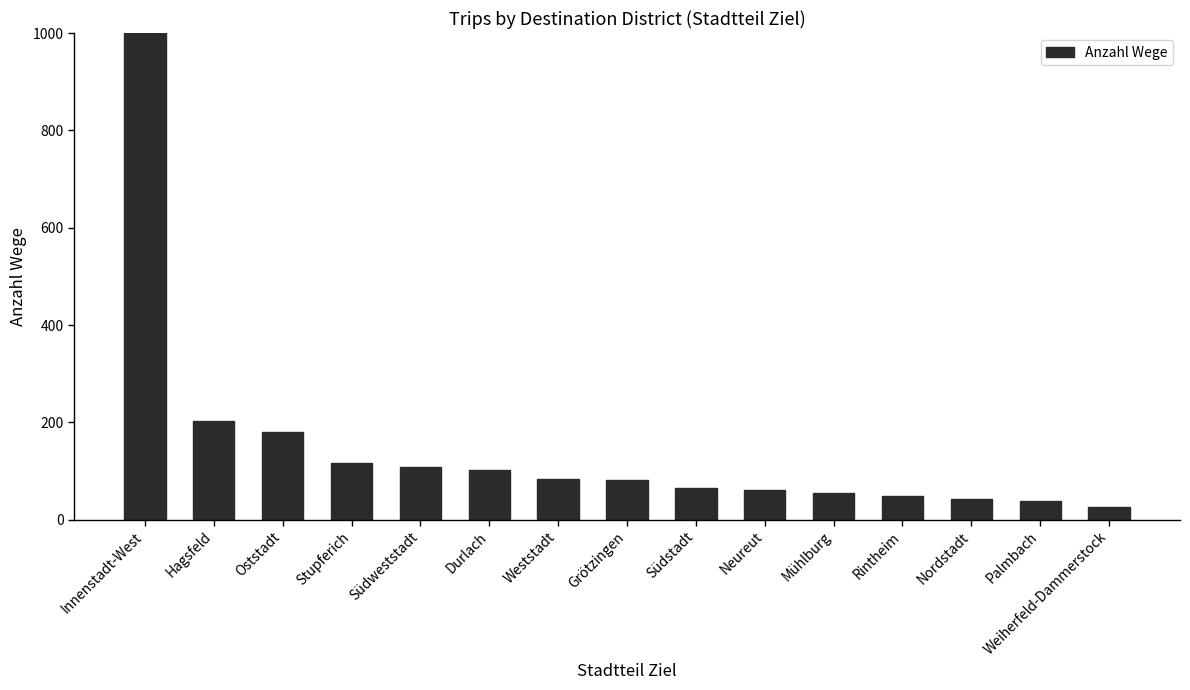

Reading right to left, what are all the values shown in this chart?

Weiherfeld-Dammerstock=27	Palmbach=38	Nordstadt=43	Rintheim=49	Mühlburg=54	Neureut=61	Südstadt=66	Grötzingen=81	Weststadt=84	Durlach=102	Südweststadt=109	Stupferich=117	Oststadt=180	Hagsfeld=203	Innenstadt-West=1881